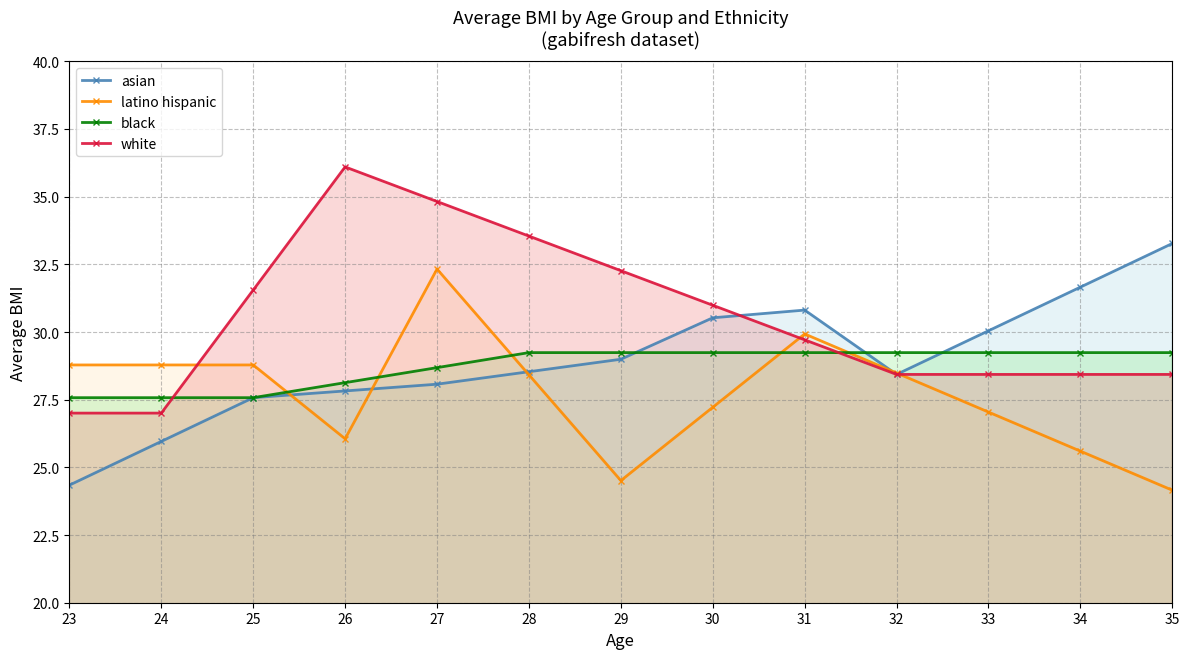

Between 28 and 32, which is larger?

28